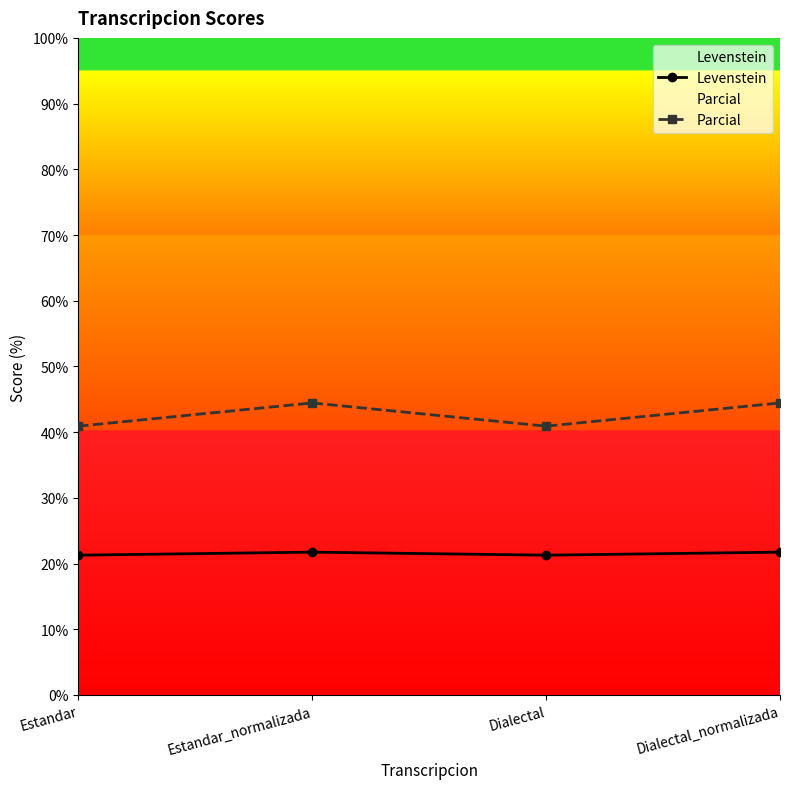

What is the sum of the Parcial values at Estandar and Dialectal_normalizada?

85.4